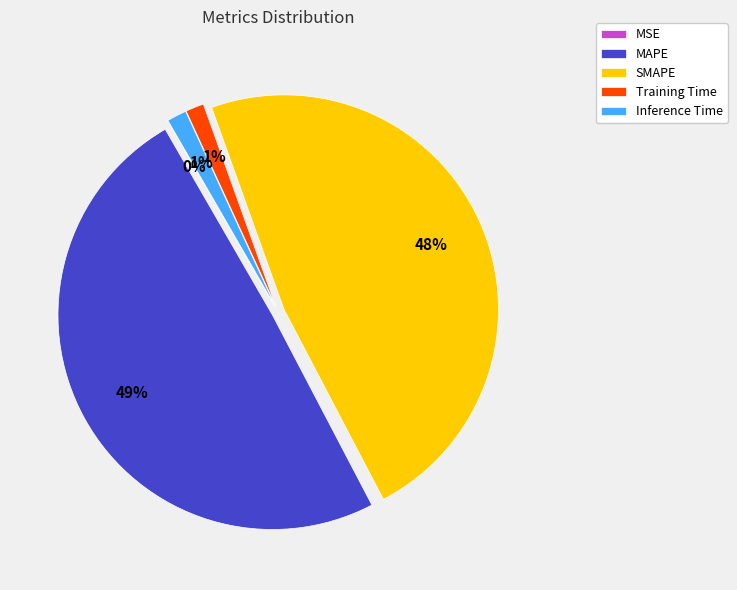

How many slices are in this pie chart?

5